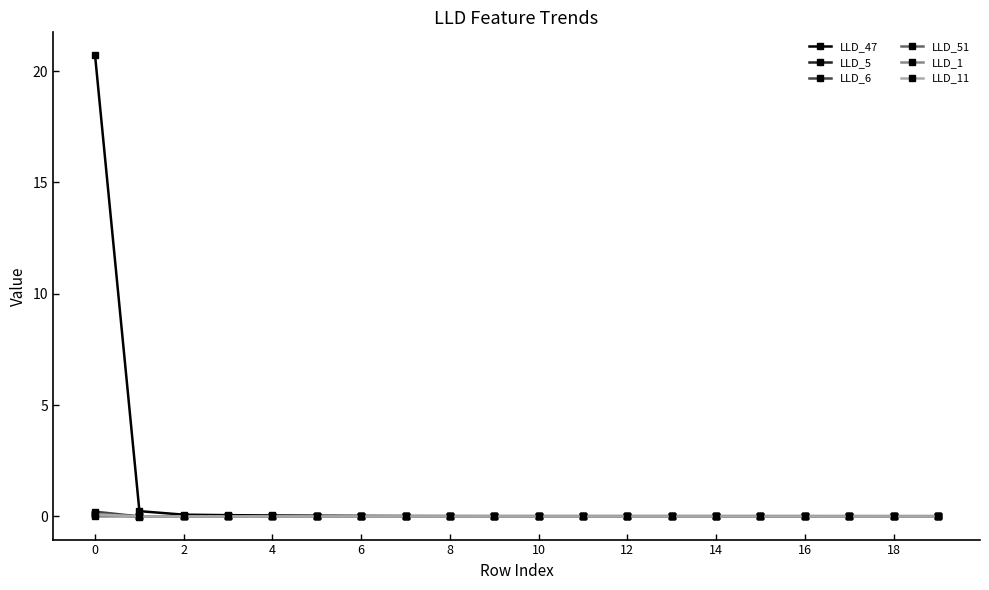

What is the greatest value displayed?

20.7